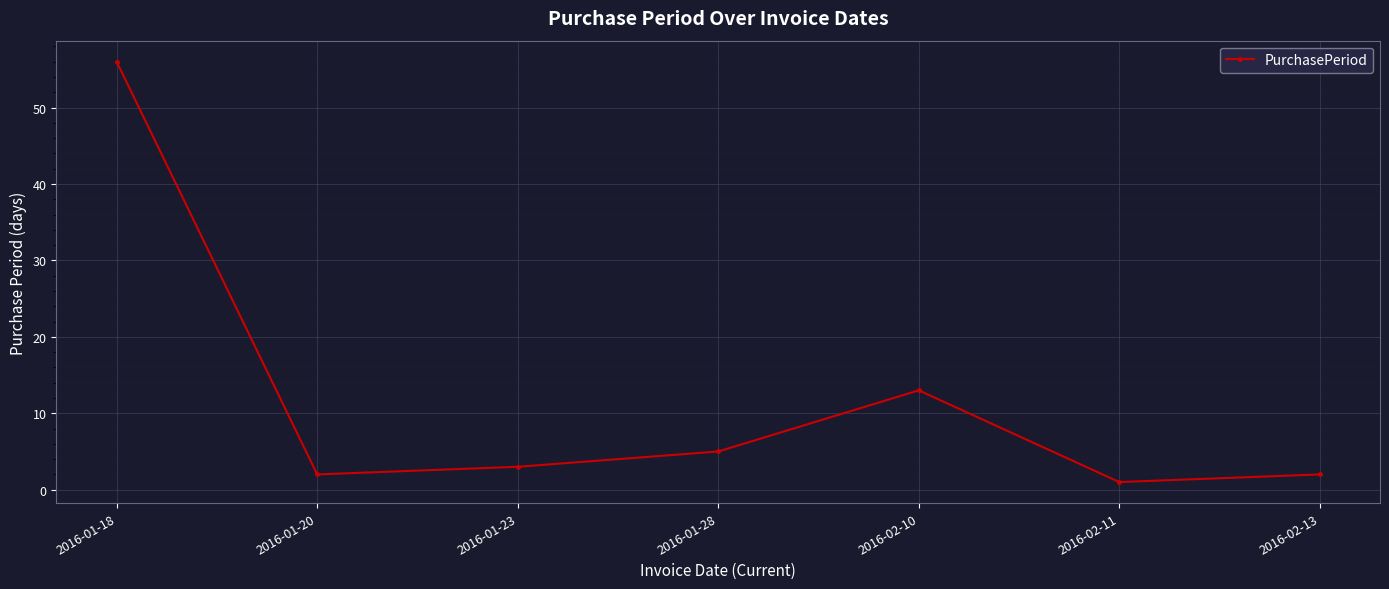

What is the difference between the values at 2016-01-20 and 2016-01-23?

1